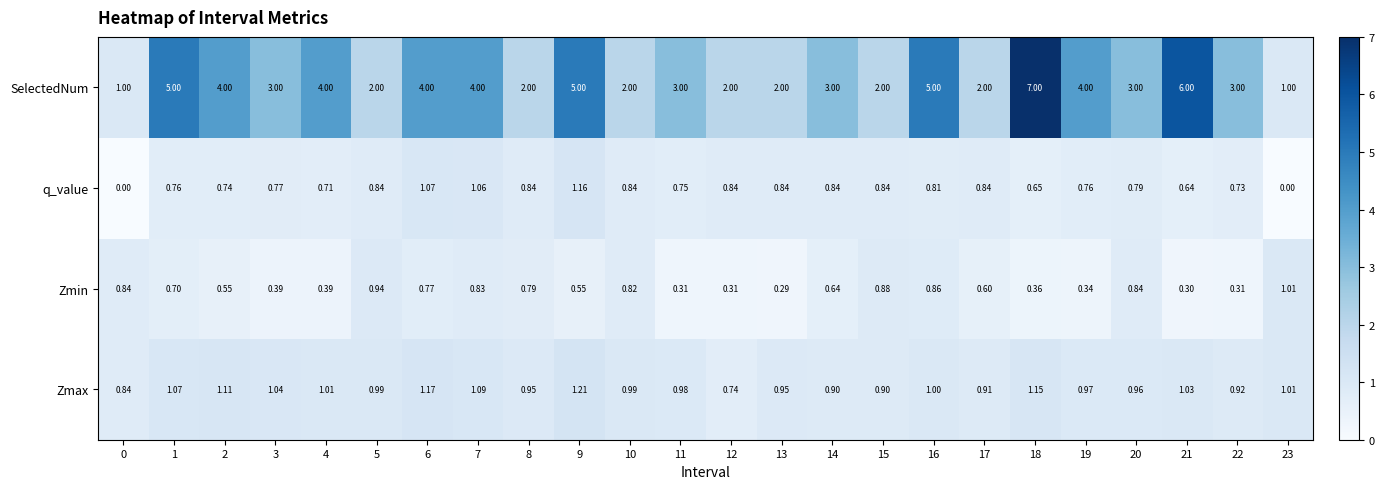

Which series has the largest total across all categories?

SelectedNum